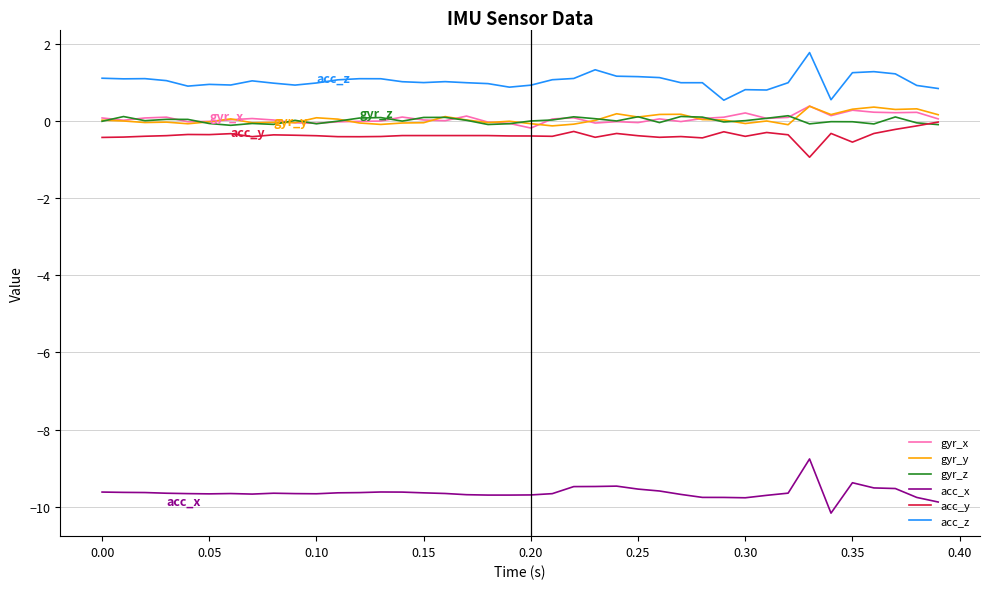

What is the lowest value of the acc_z series?

0.5